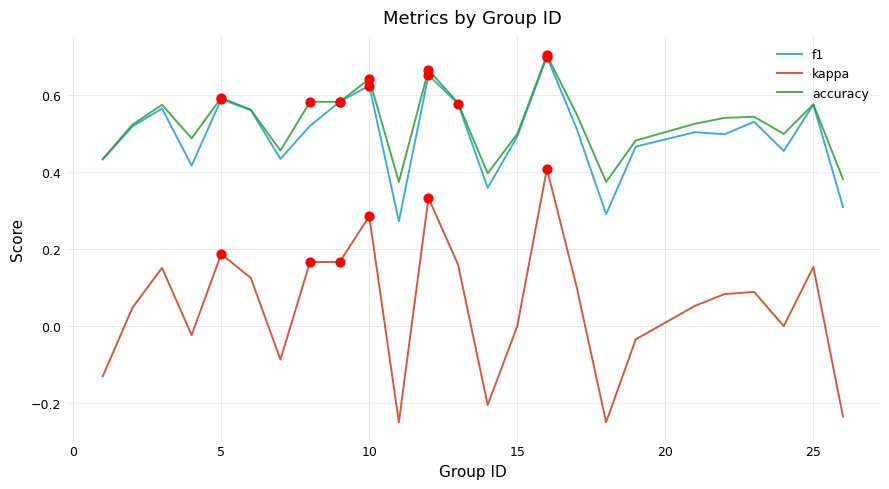

True or false: accuracy and kappa cross at least once.

False